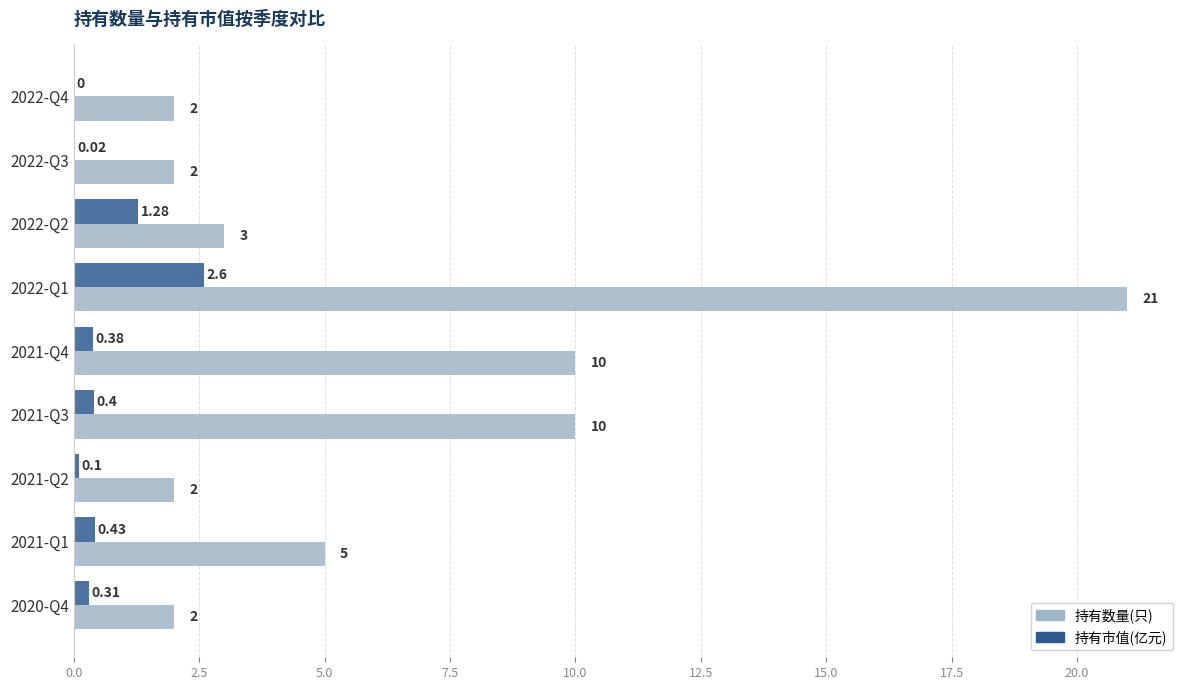

Which series changed the most between 2022-Q2 and 2021-Q2?

持有市值(亿元)